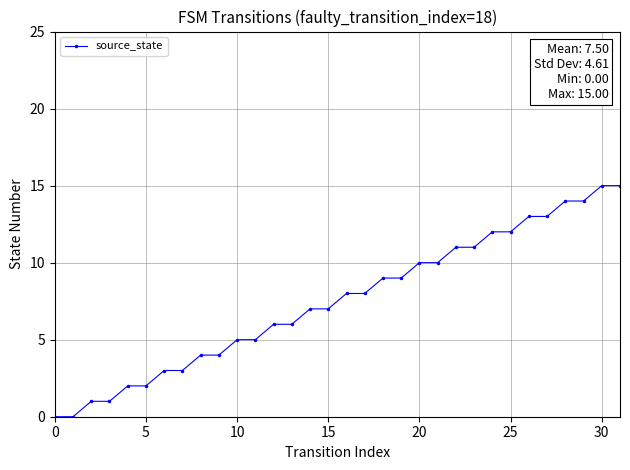

What is the average value?

8